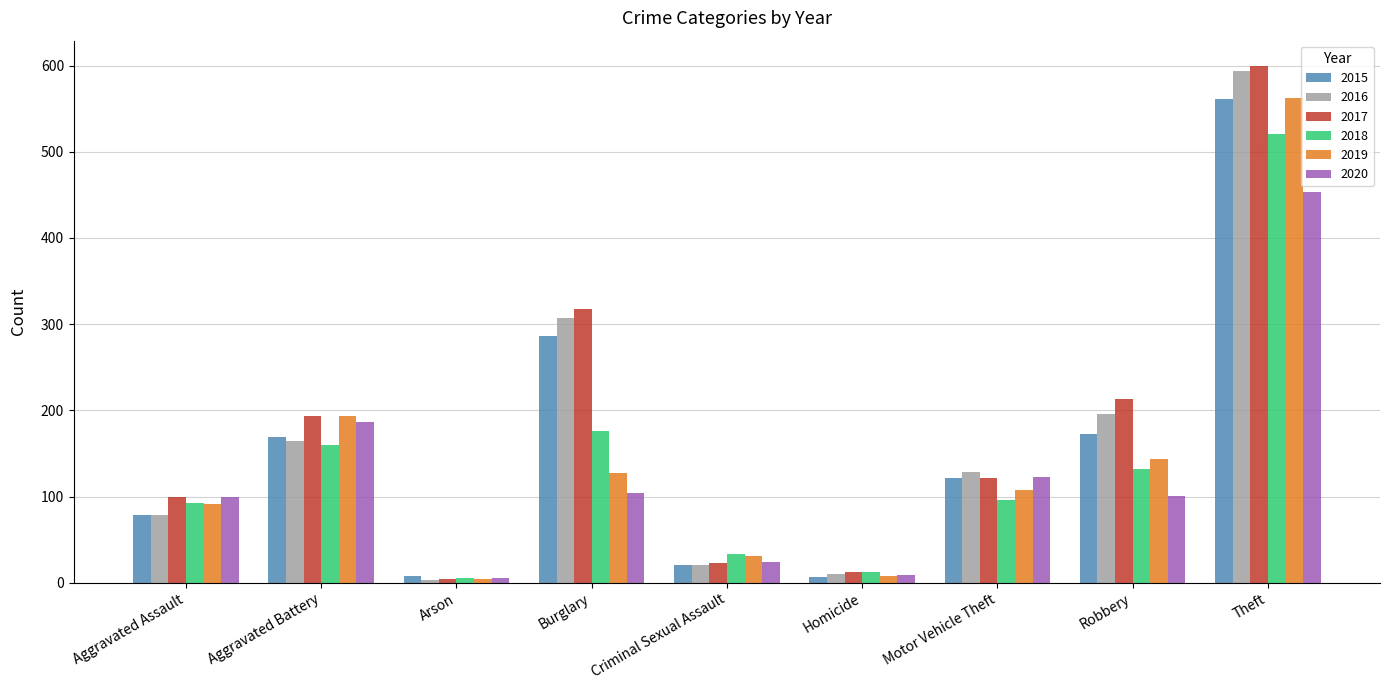

The 2018 series shows 93 at Aggravated Assault. True or false?

True